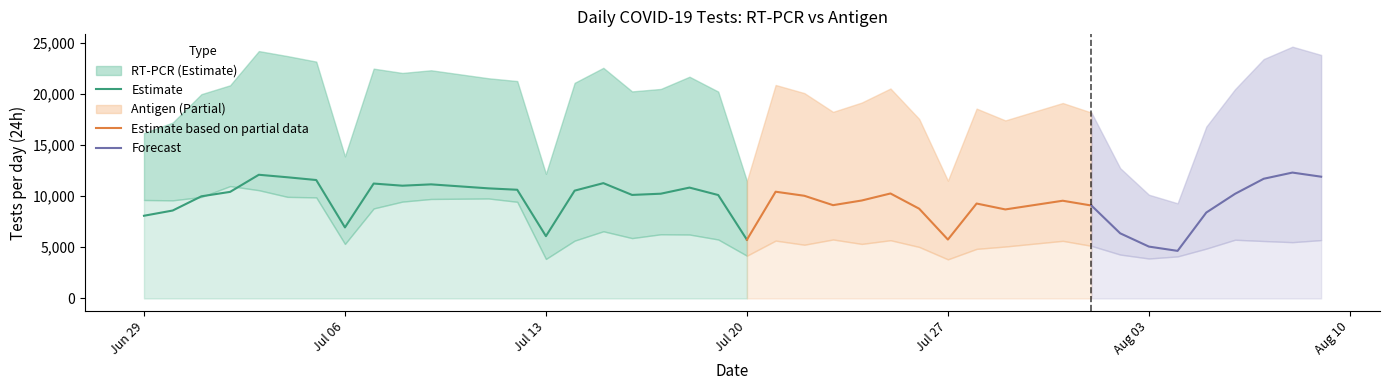

What is the lowest value of the Estimate series?

5735.0